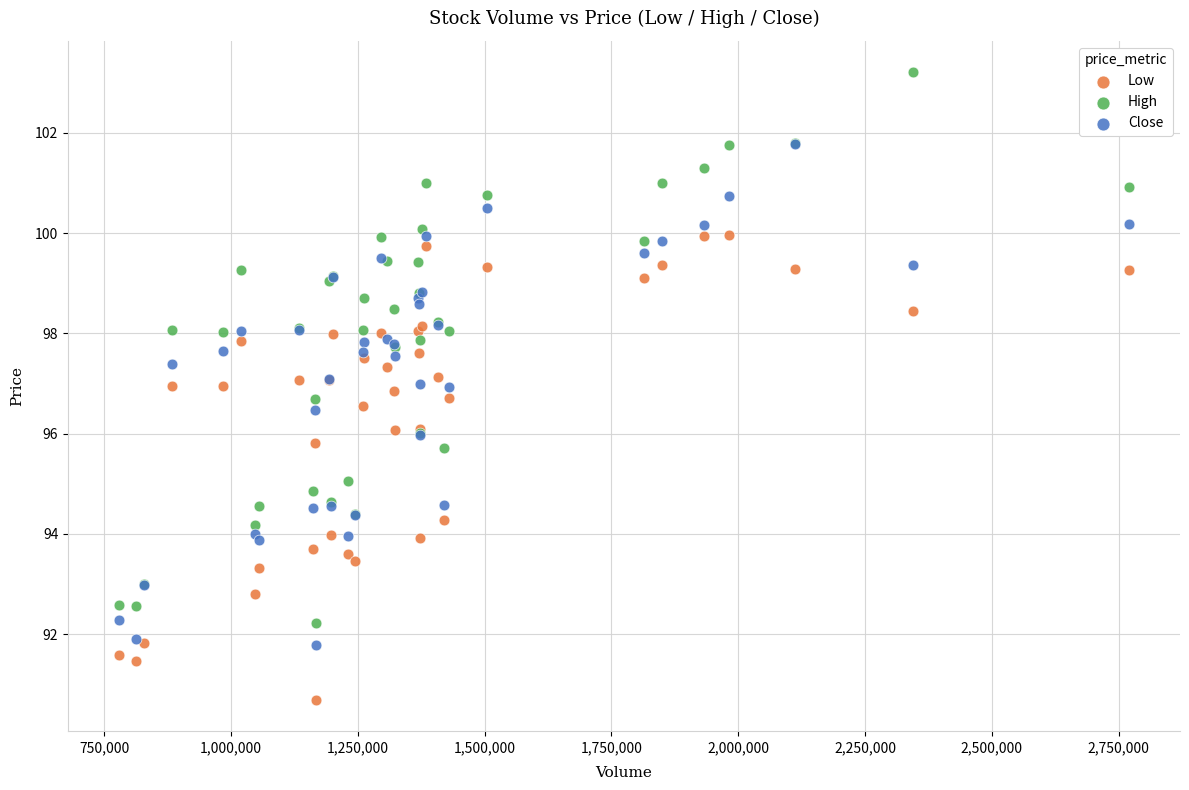

Which series reaches the maximum Y coordinate?

High